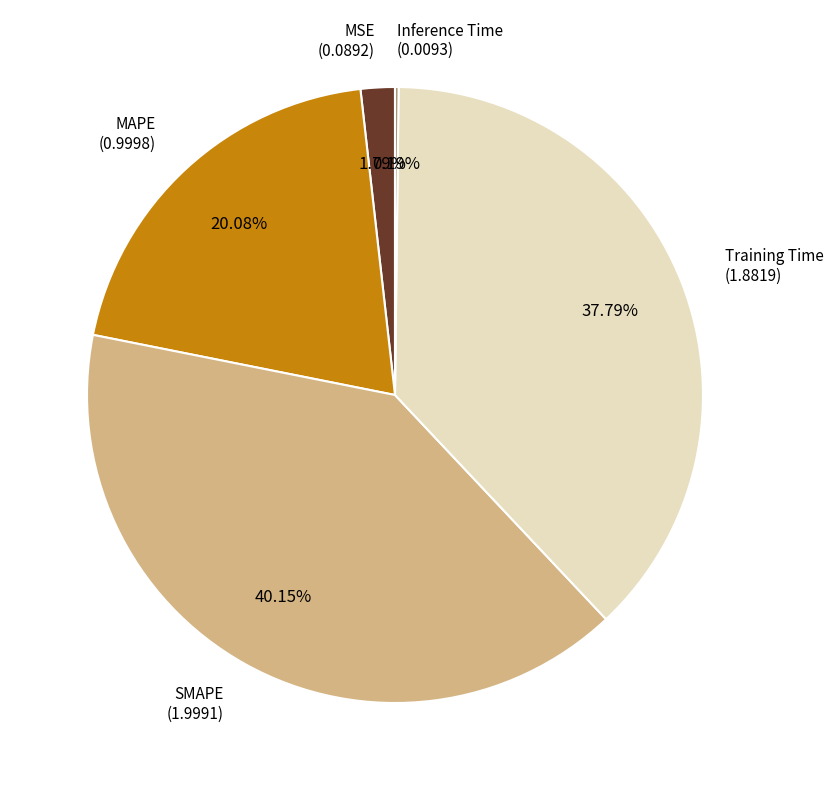

Is there a majority slice in this chart?

No